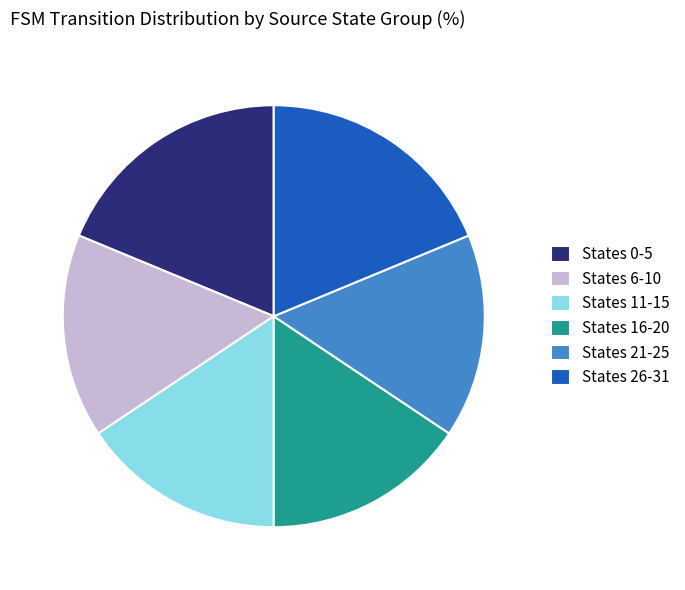

Do States 11-15 and States 21-25 together represent more than half of the pie?

No